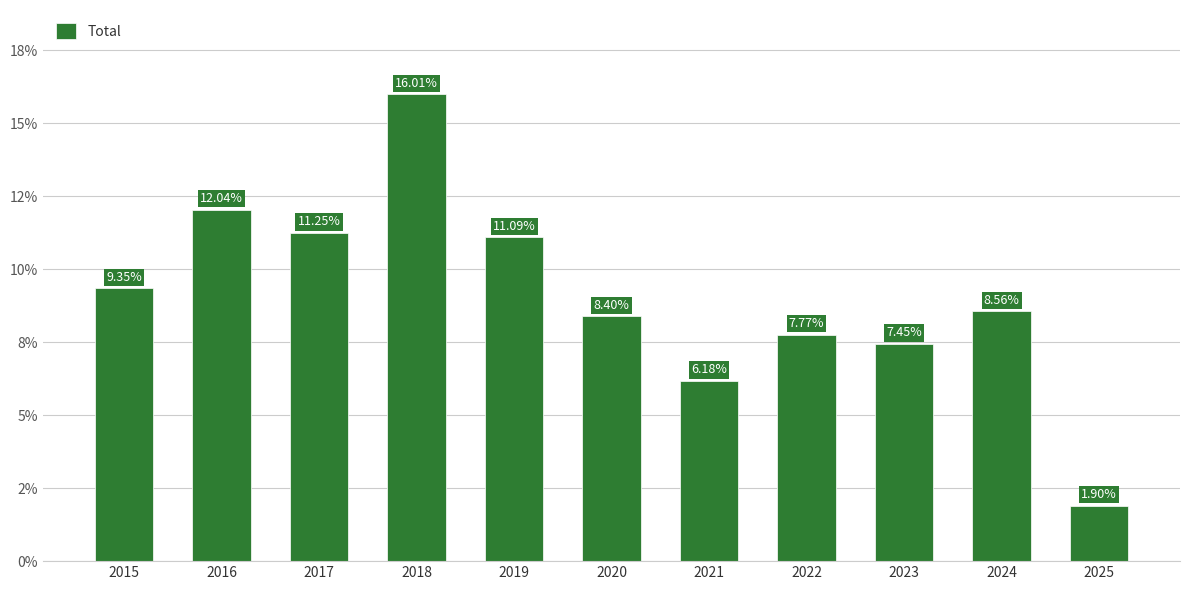

At which category does the chart reach its peak across all series?

2018